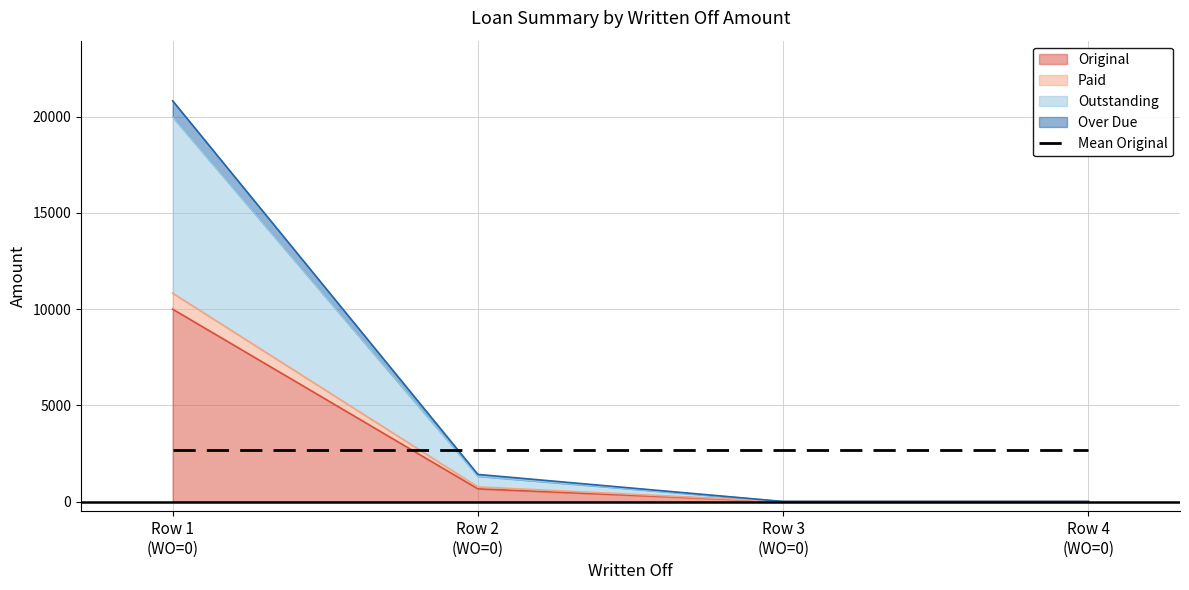

What is the maximum value shown in the chart?

20833.3